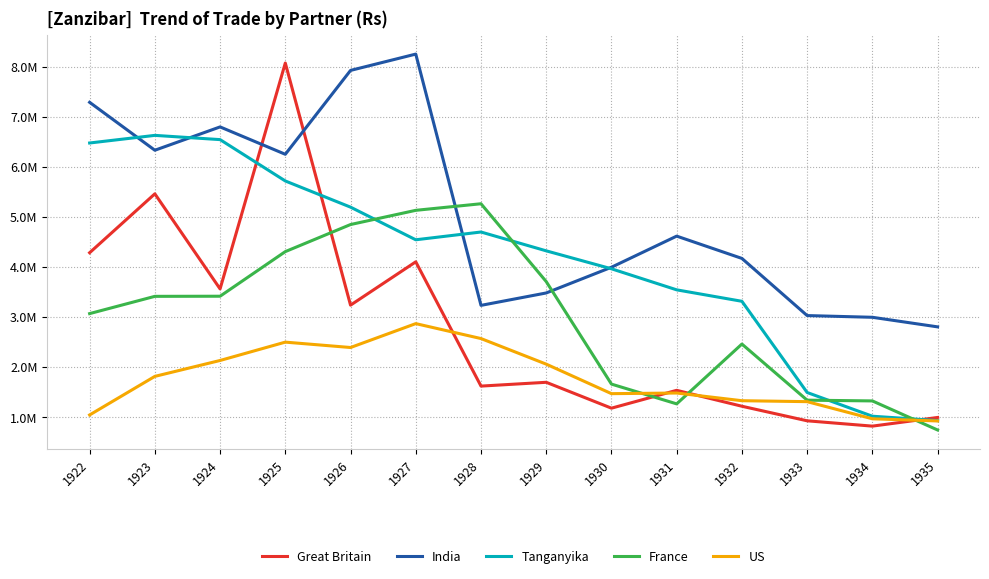

Reading left to right, list all the values displayed in this chart.

Great Britain: 4284191	5460616	3561534	8072463	3237386	4102638	1620853	1696660	1179900	1536424	1218406	927635	821308	994374
India: 7288196	6330980	6796857	6250229	7925183	8251071	3232947	3480728	3994511	4615996	4170533	3029196	2994979	2803624
Tanganyika: 6475690	6627906	6543137	5717361	5194586	4542825	4698028	4321888	3963562	3543074	3314330	1492981	1019183	931874
France: 3068331	3413247	3415674	4306517	4847208	5130940	5262405	3707824	1660659	1265742	2460501	1339841	1324749	744261
US: 1044761	1814889	2132450	2498843	2391421	2868476	2570247	2059241	1469889	1482395	1329022	1310124	967875	924468